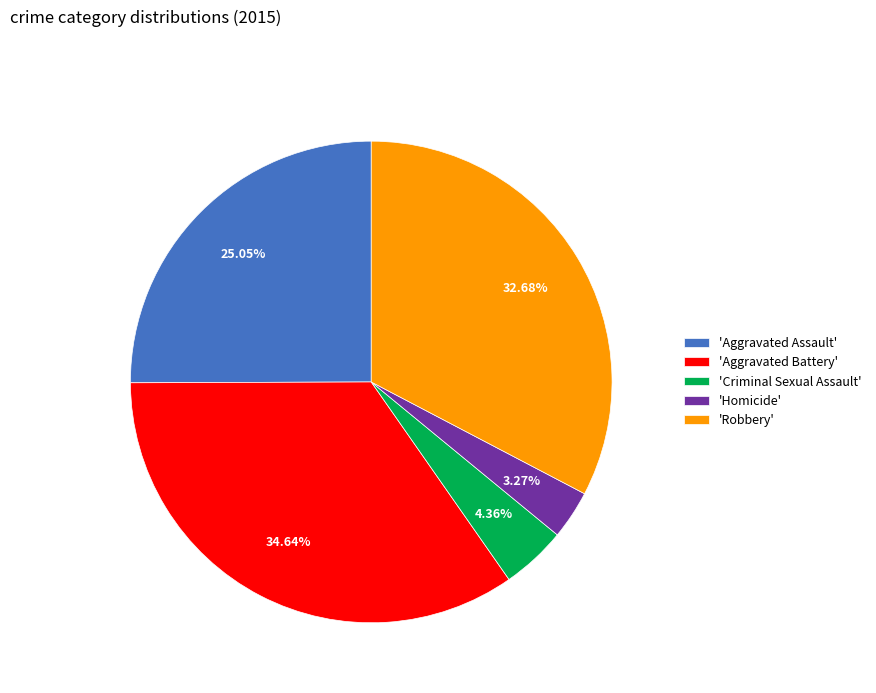

Is the sum of 'Aggravated Assault' and 'Criminal Sexual Assault' greater than half?

No